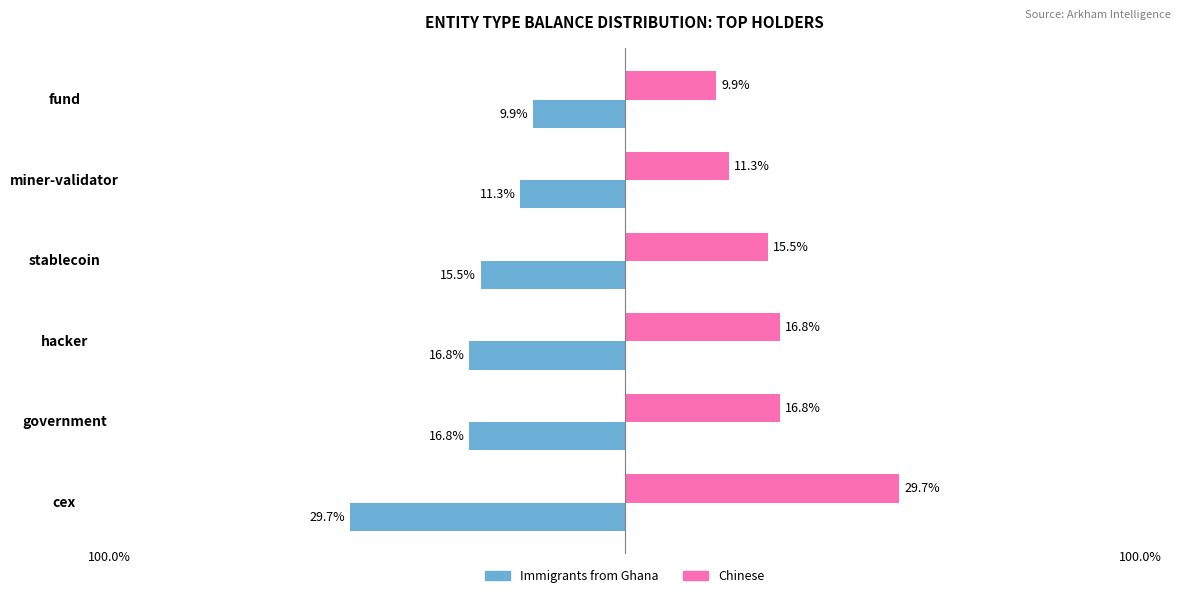

Which category has the highest value across all series?

cex